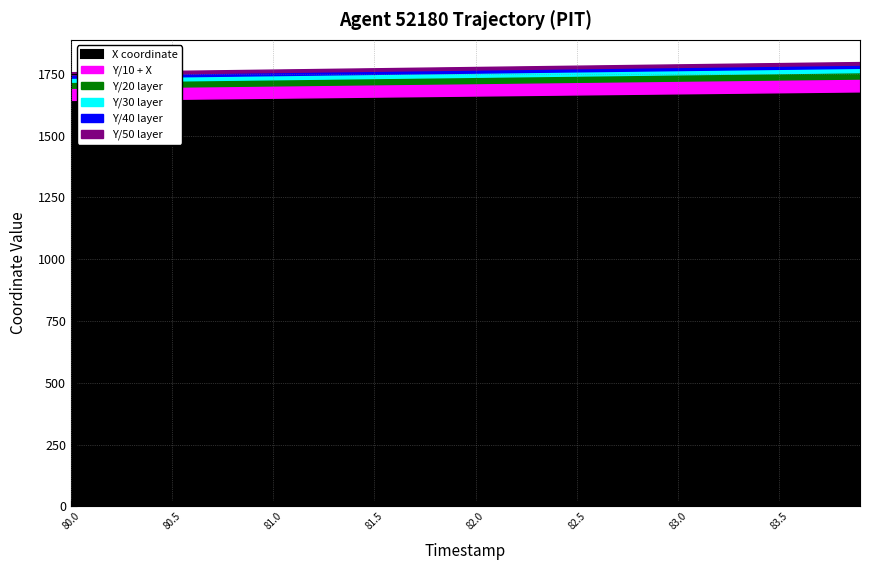

Rank the categories by Y value from highest to lowest.

39, 38, 37, 36, 35, 34, 33, 32, 31, 30, 29, 28, 27, 26, 25, 24, 23, 22, 21, 20, 19, 18, 17, 16, 15, 14, 13, 12, 11, 10, 9, 8, 7, 6, 5, 4, 3, 2, 1, 0